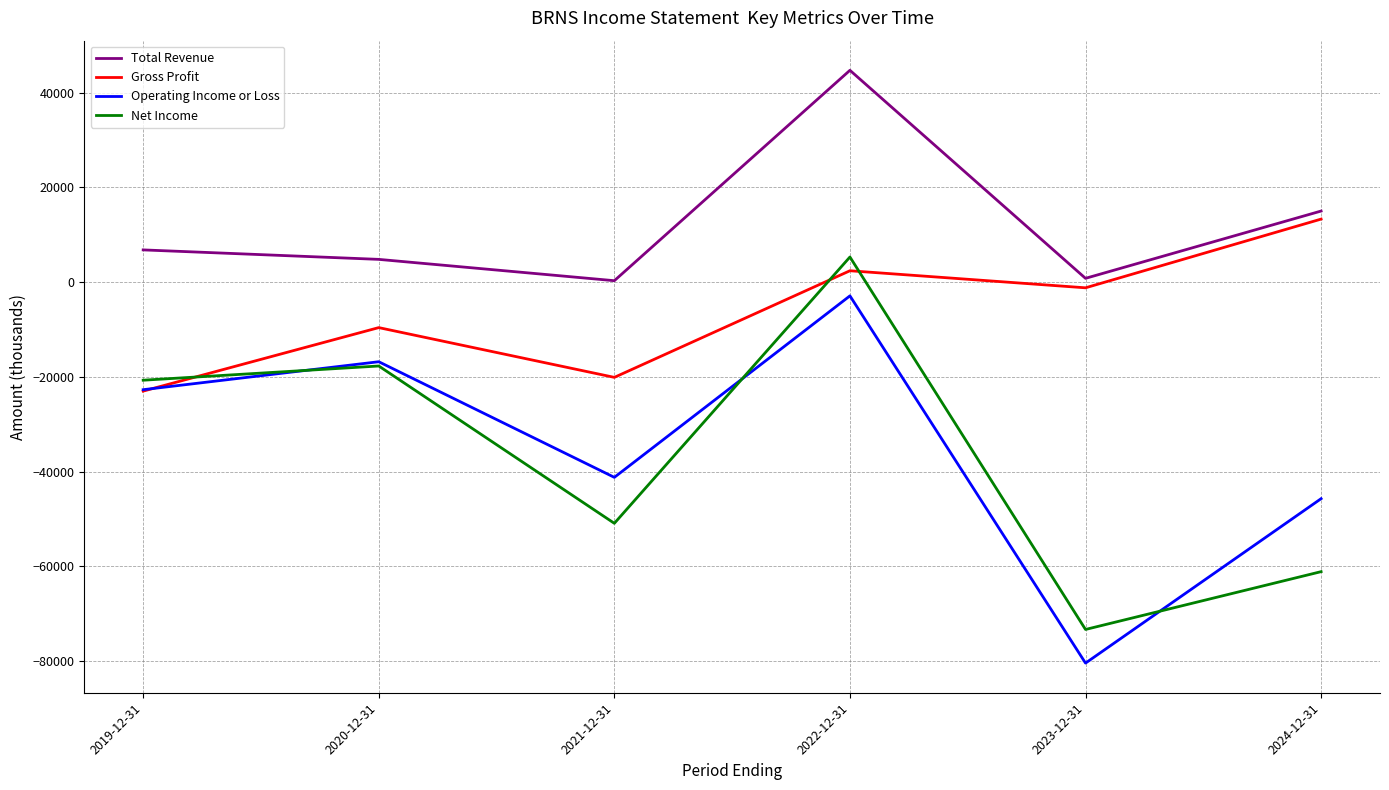

How many interior local peaks does the Total Revenue series have?

1